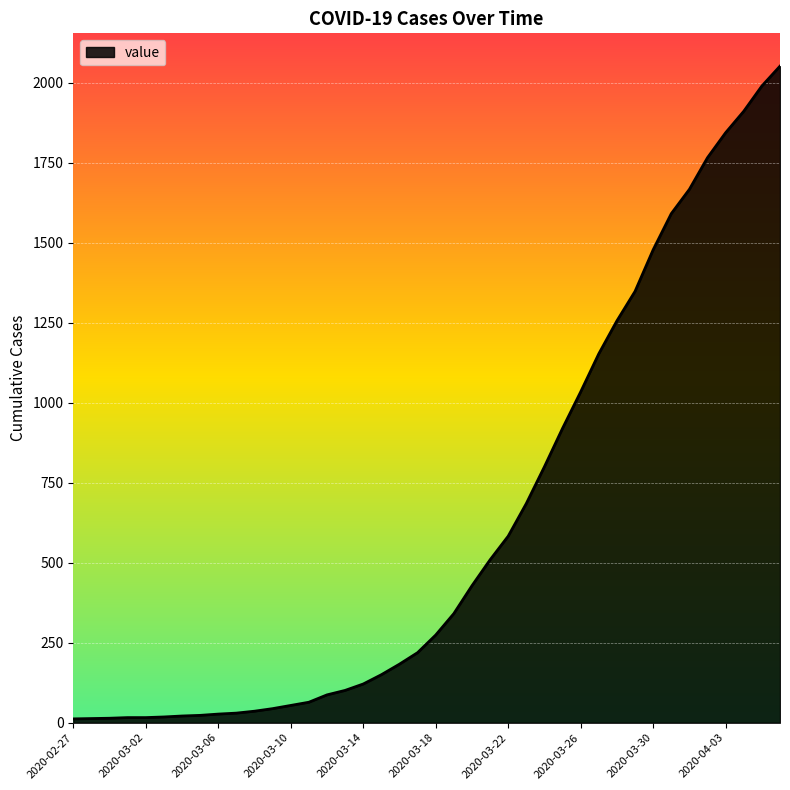

What is the minimum value shown in the chart?

12